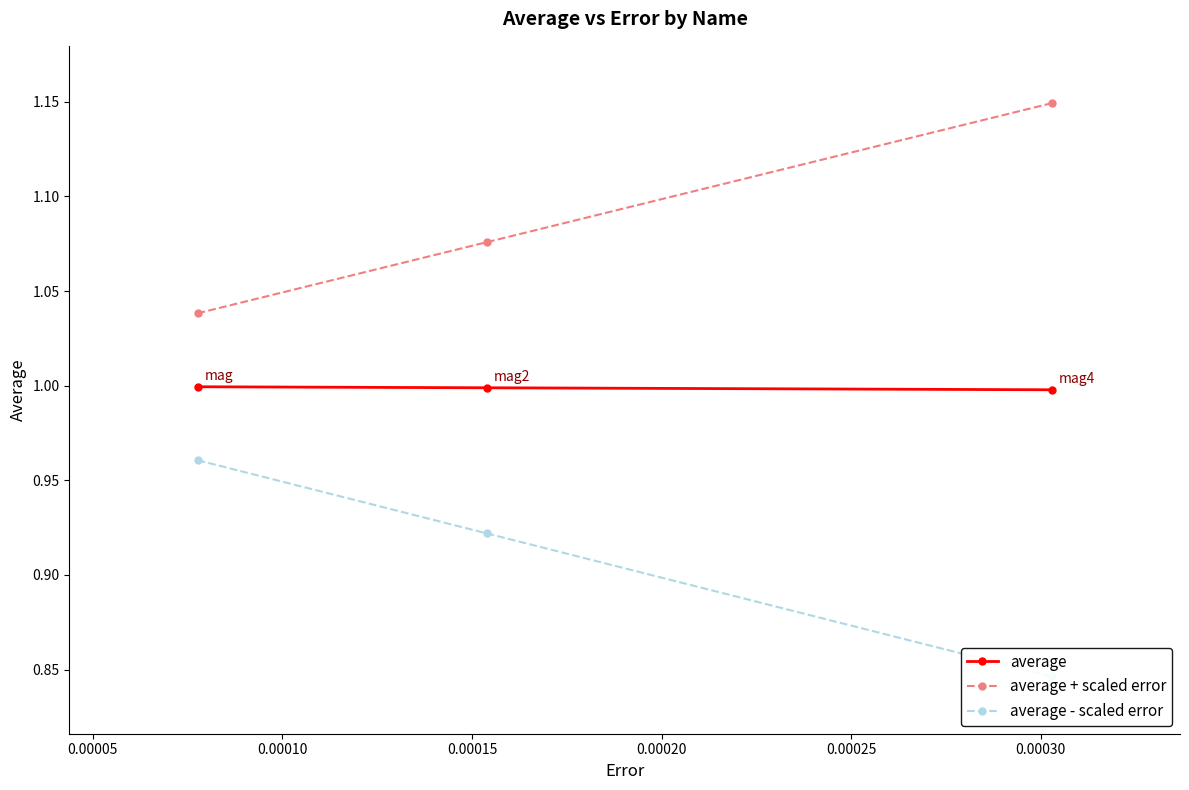

The average series shows 1.8 at 0.00005. True or false?

False